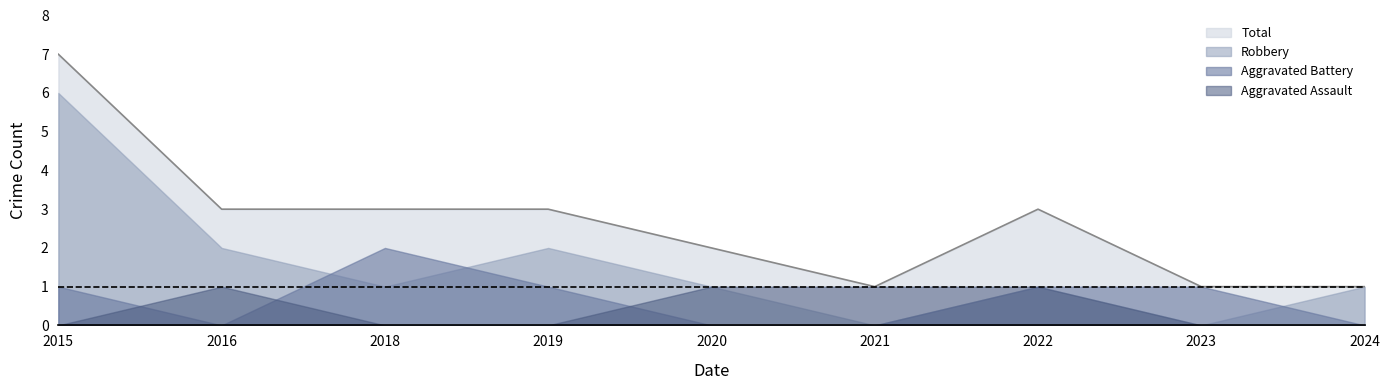

True or false: Aggravated Assault and Aggravated Battery intersect in this chart.

True